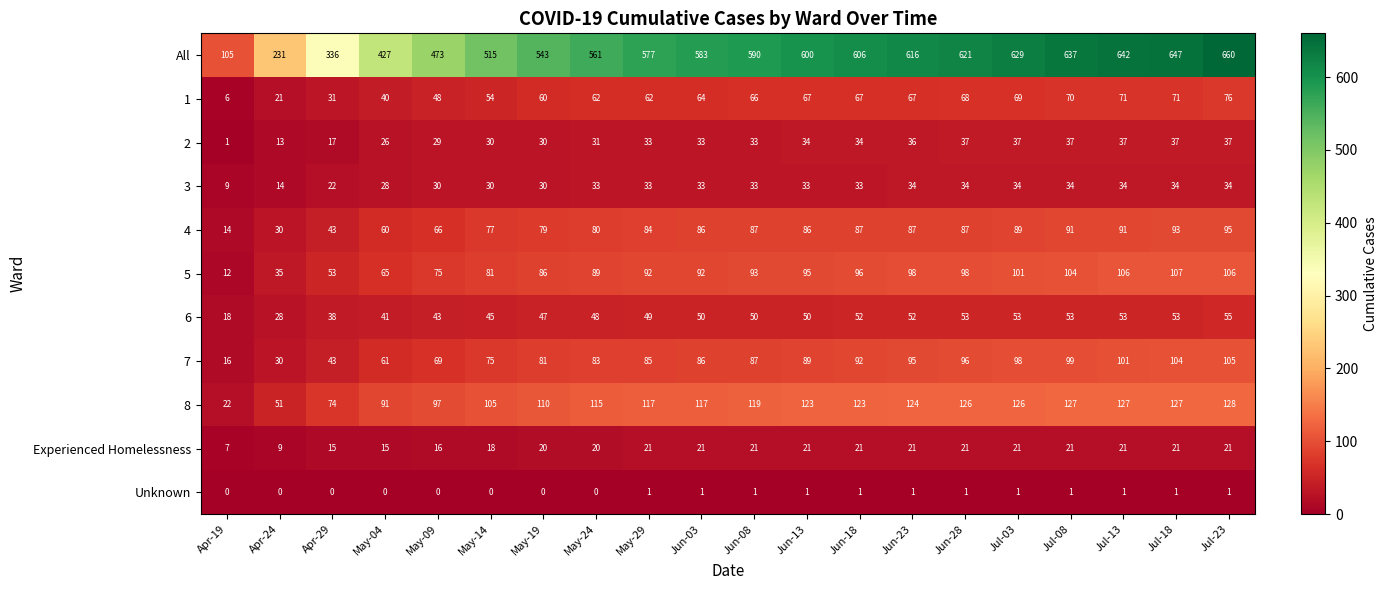

Which series has the largest range (max minus min)?

All